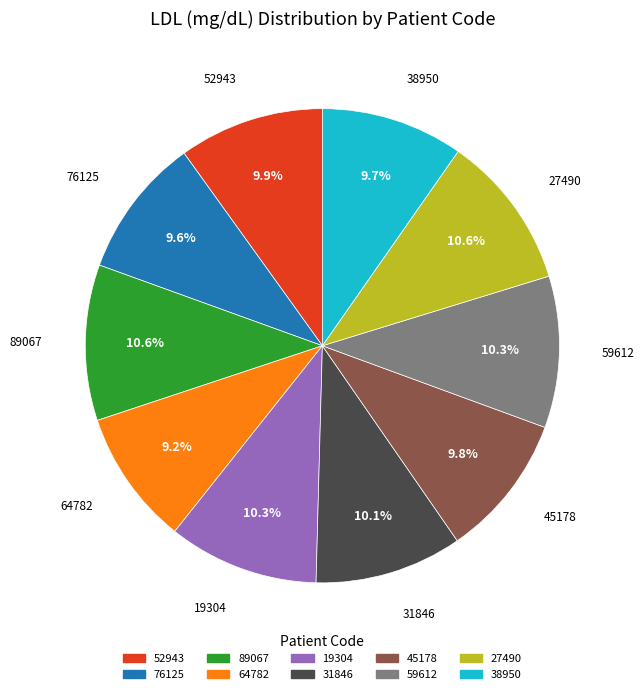

Is 52943 the majority of the pie?

No